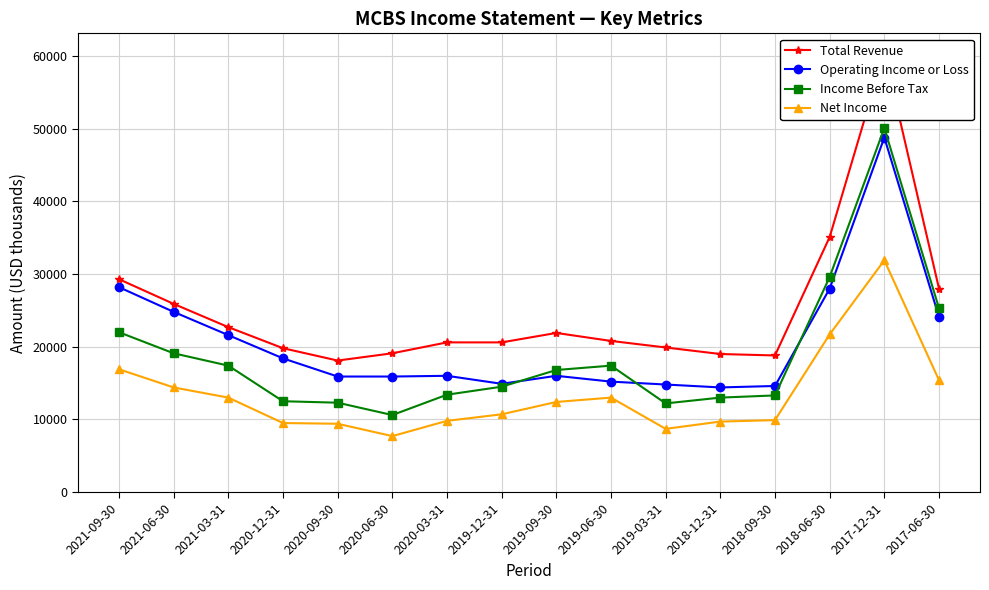

Where does the Operating Income or Loss series first go above 16000?

2021-09-30